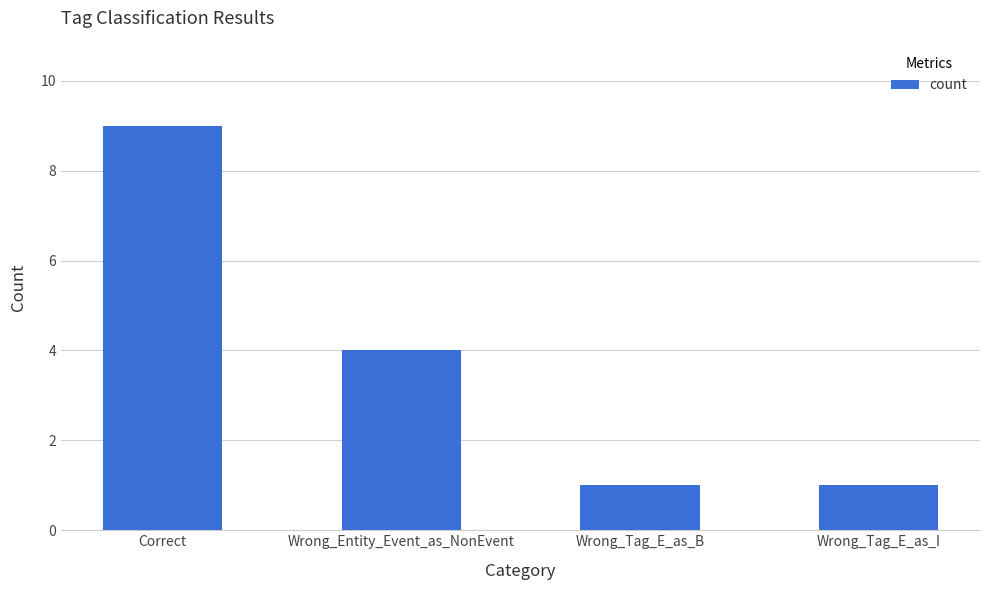

Between Correct and Wrong_Entity_Event_as_NonEvent, which is larger?

Correct